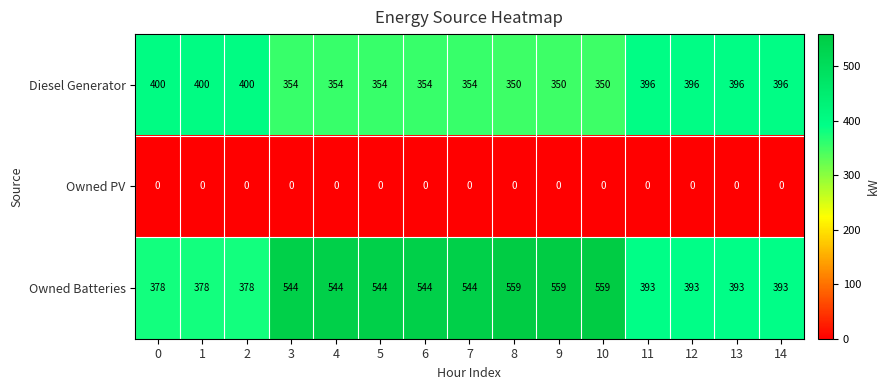

Is the value of Owned PV at 10 greater than the value of Owned Batteries at 11?

No